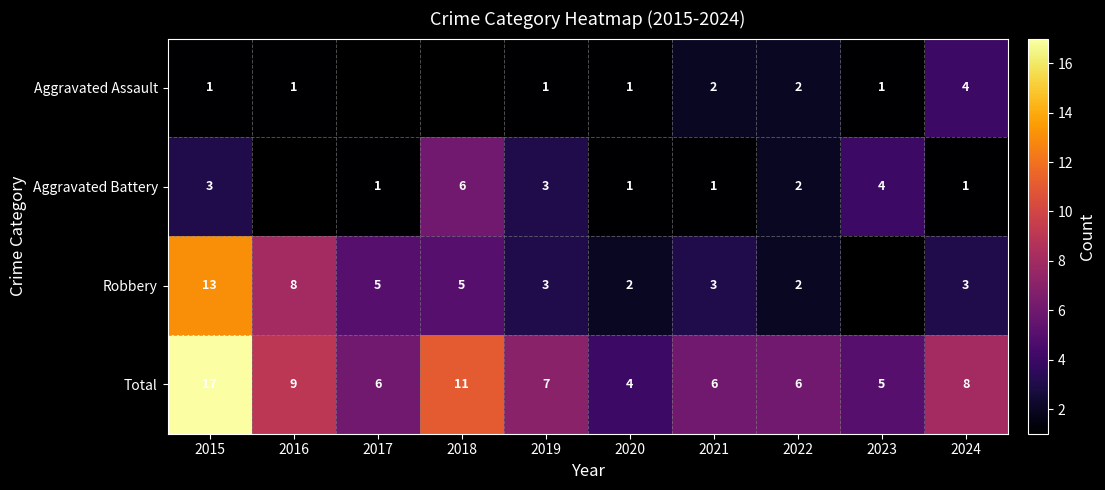

Rank the series at 2015 from highest to lowest value.

Total, Robbery, Aggravated Battery, Aggravated Assault